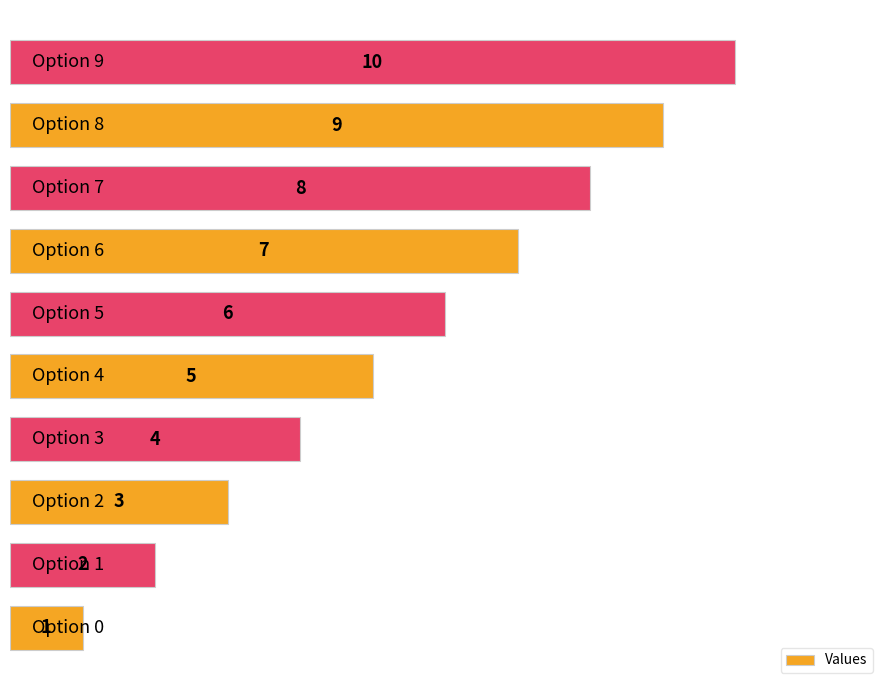

What is the maximum value shown in the chart?

10